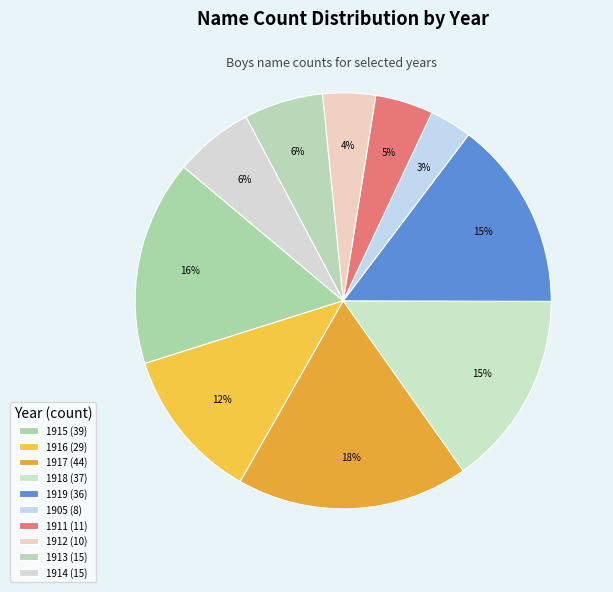

Which slice is the largest?

1917